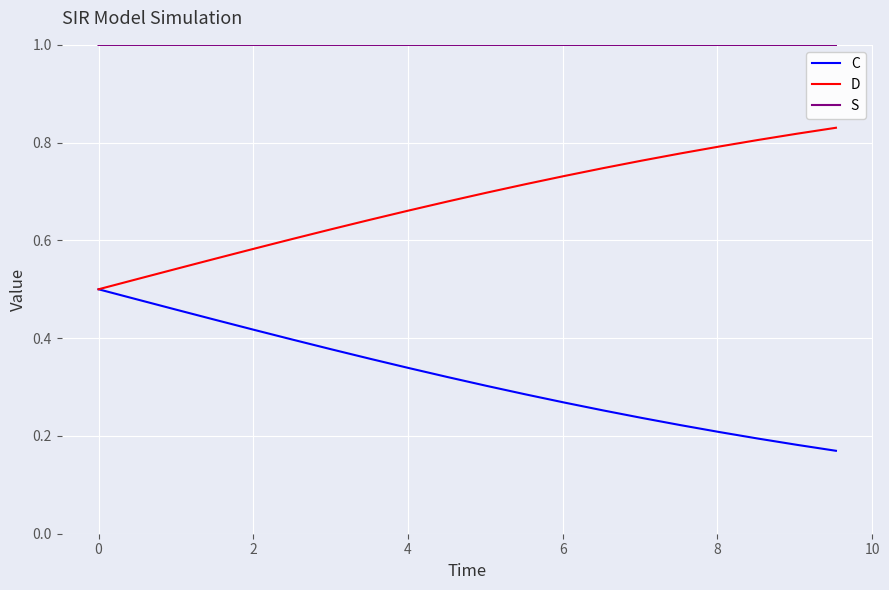

True or false: D and S cross at least once.

False